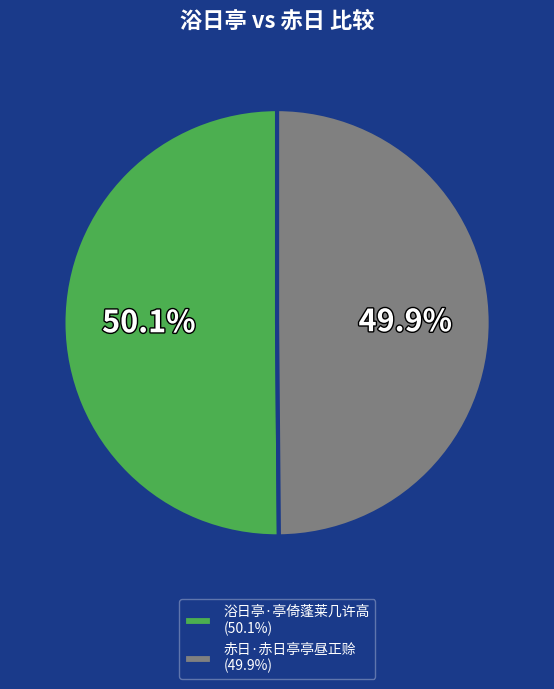

The 赤日·赤日亭亭昼正赊 slice represents 50% of the pie. True or false?

True